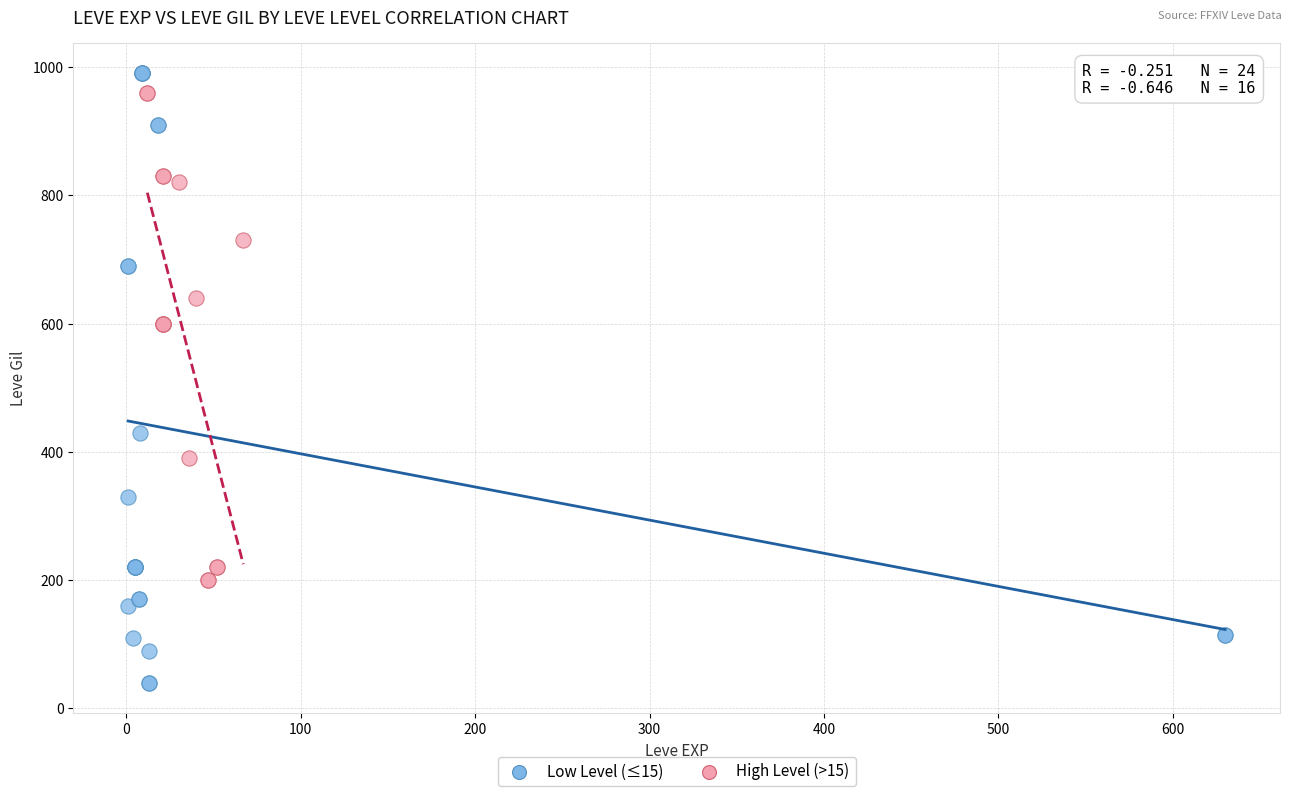

What are all the series names shown in the legend?

Low Level (≤15), High Level (>15)